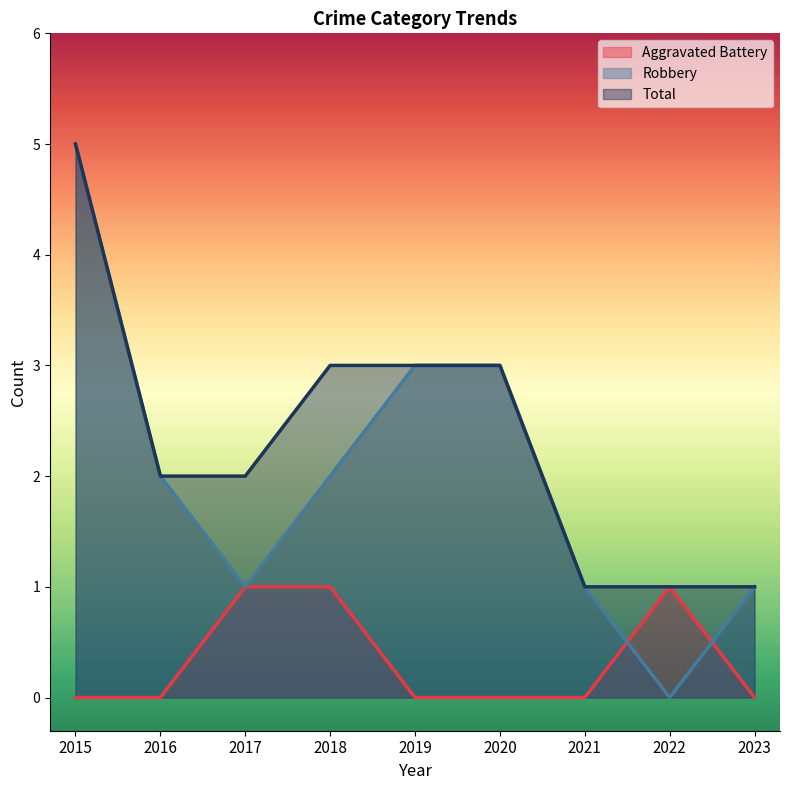

The value of Aggravated Battery at 2018 is 0. True or false?

False